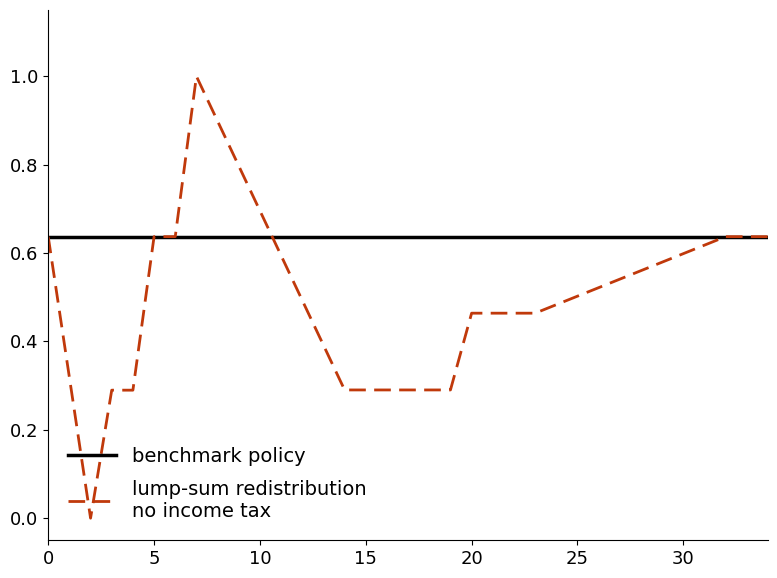

How many distinct data groups are displayed?

2